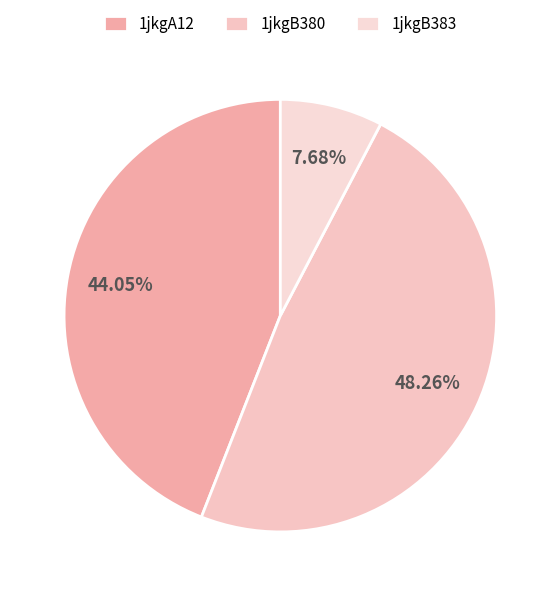

Is there a majority slice in this chart?

No